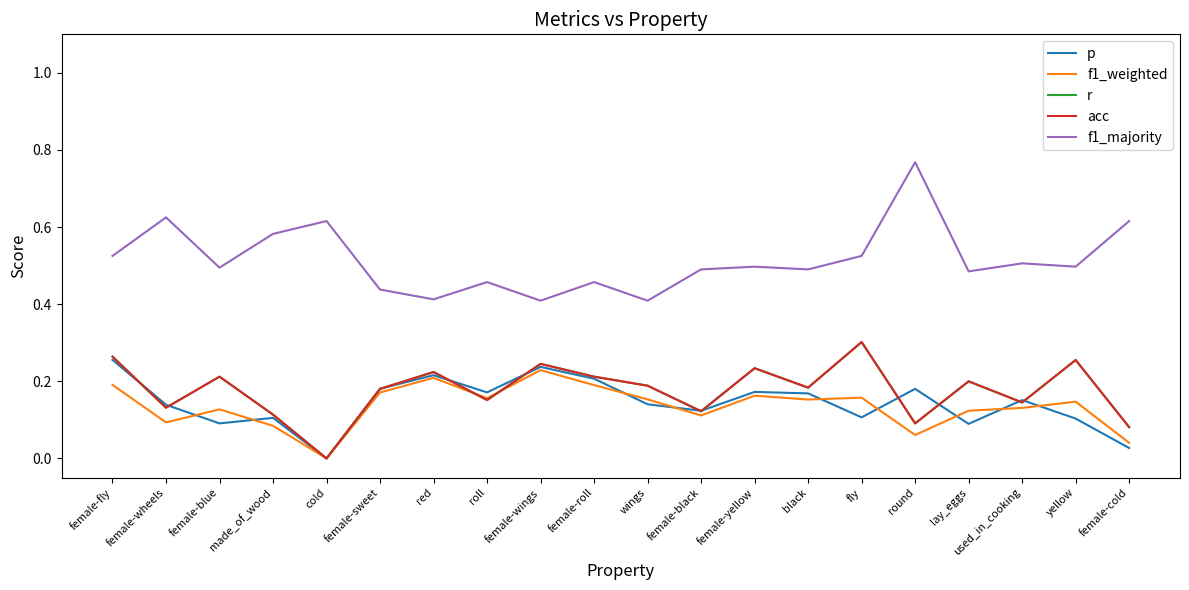

How many interior local peaks does the f1_weighted series have?

6